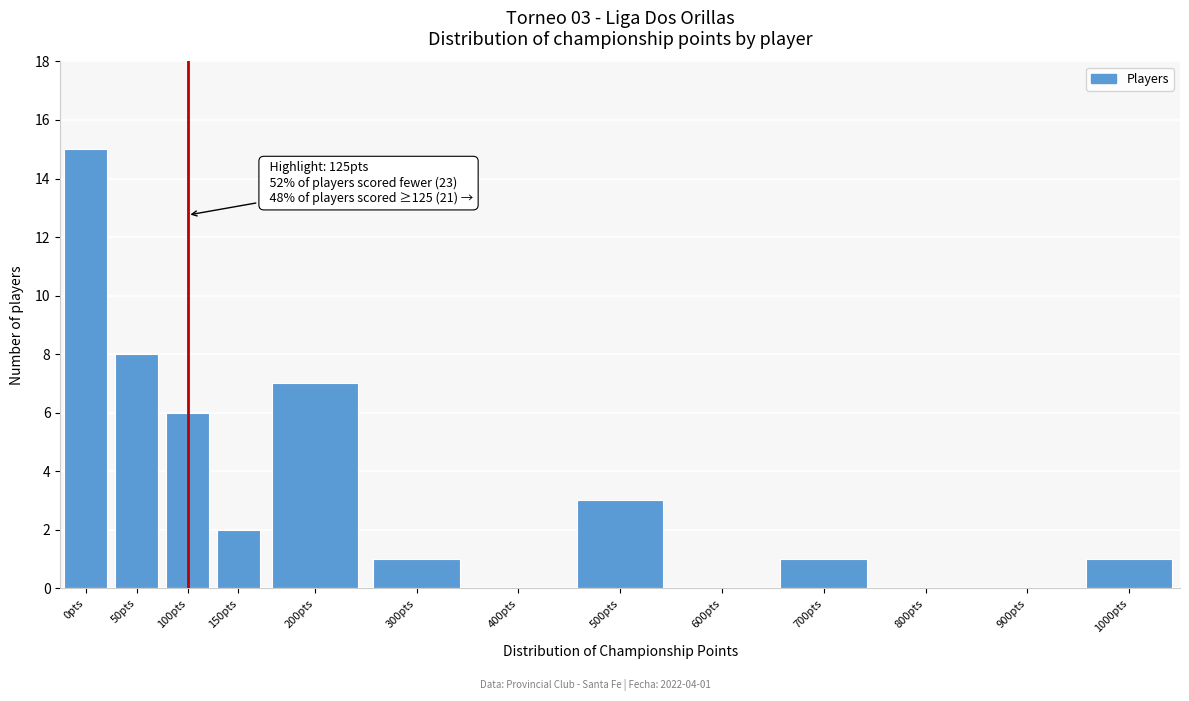

Reading right to left, extract all data points from this chart.

1000pts=1	900pts=0	800pts=0	700pts=1	600pts=0	500pts=3	400pts=0	300pts=1	200pts=7	150pts=2	100pts=6	50pts=8	0pts=15